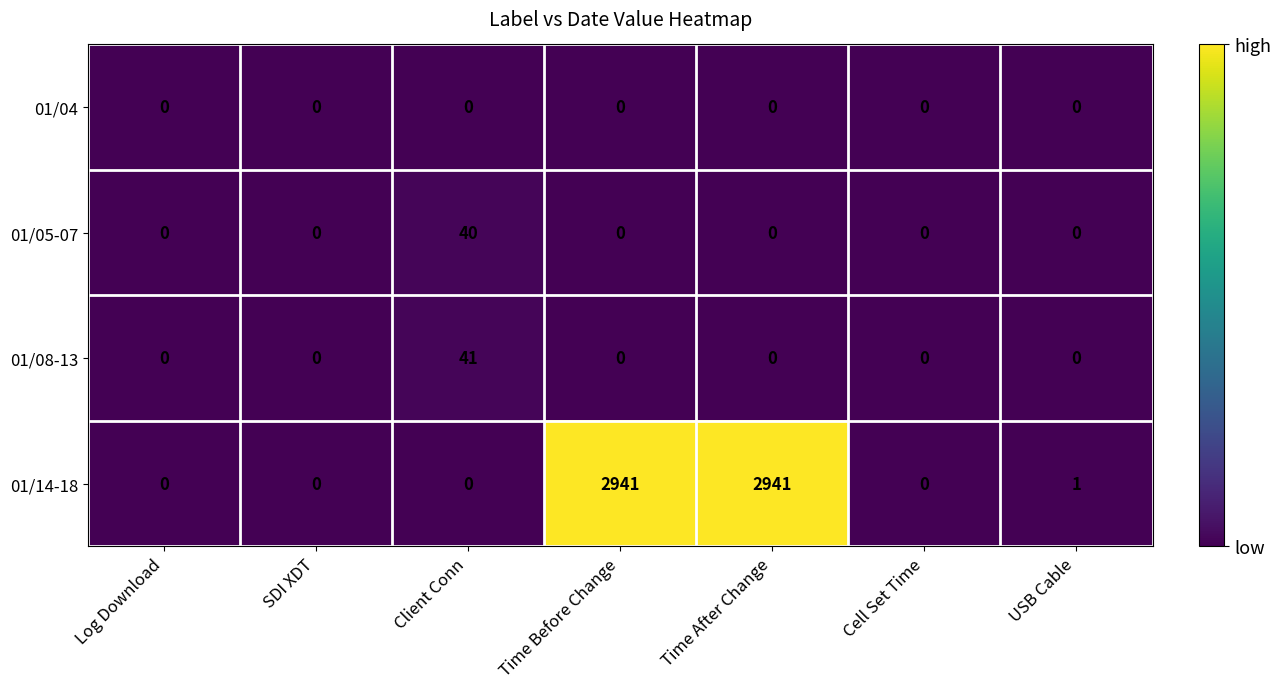

What is the maximum value shown in the chart?

2941